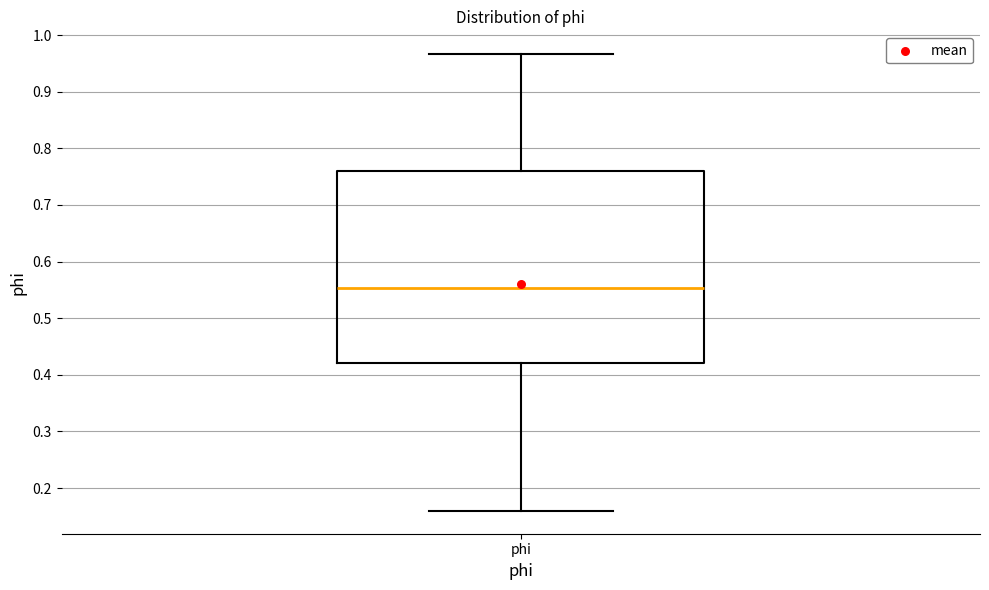

Read this box plot against the y-axis: the position of the median line, the range covered by the box, and the ends of both whiskers. The values are not printed on the chart, so give them approximately, as read against the axis.

median 0.55, box 0.42 to 0.76, whiskers 0.16 to 0.97